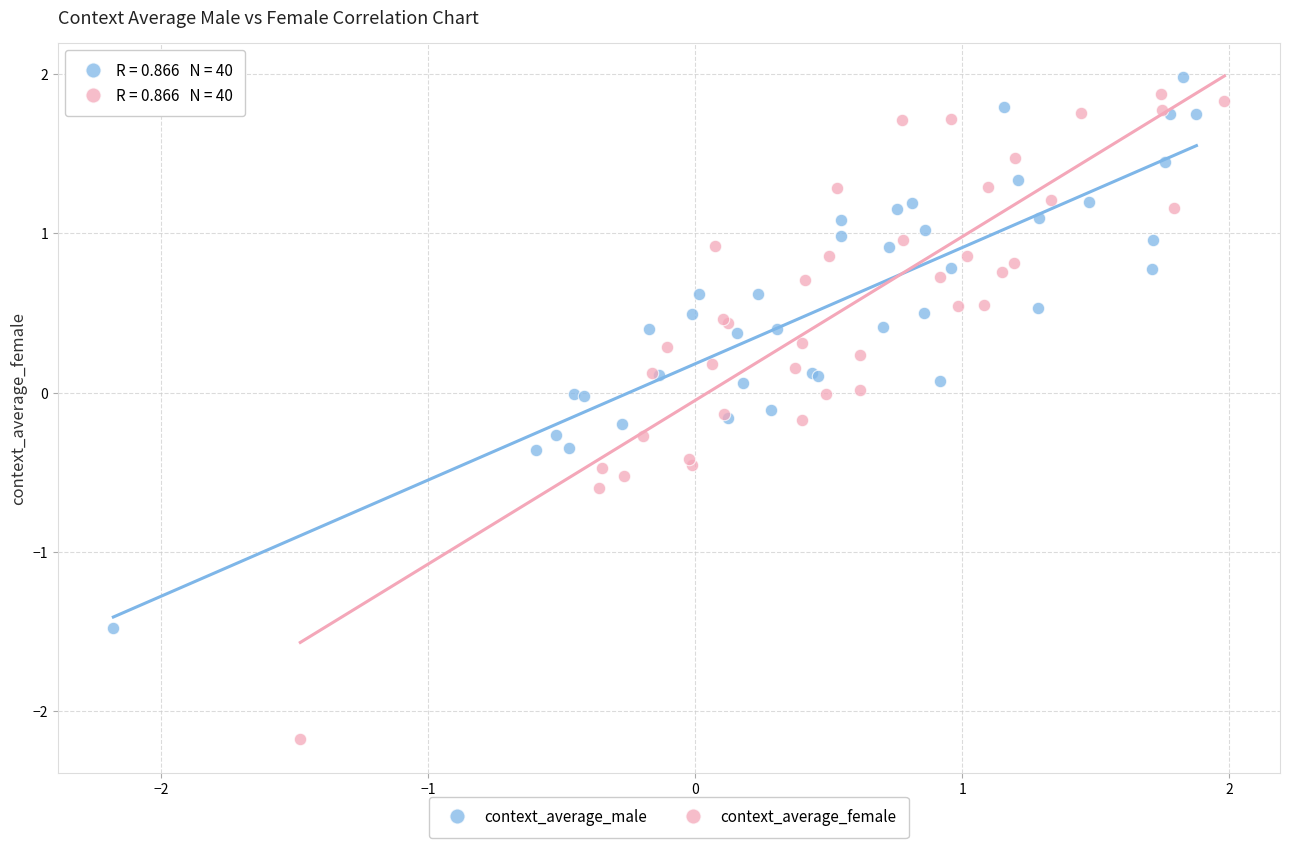

Which series contains the highest Y value?

context_average_male